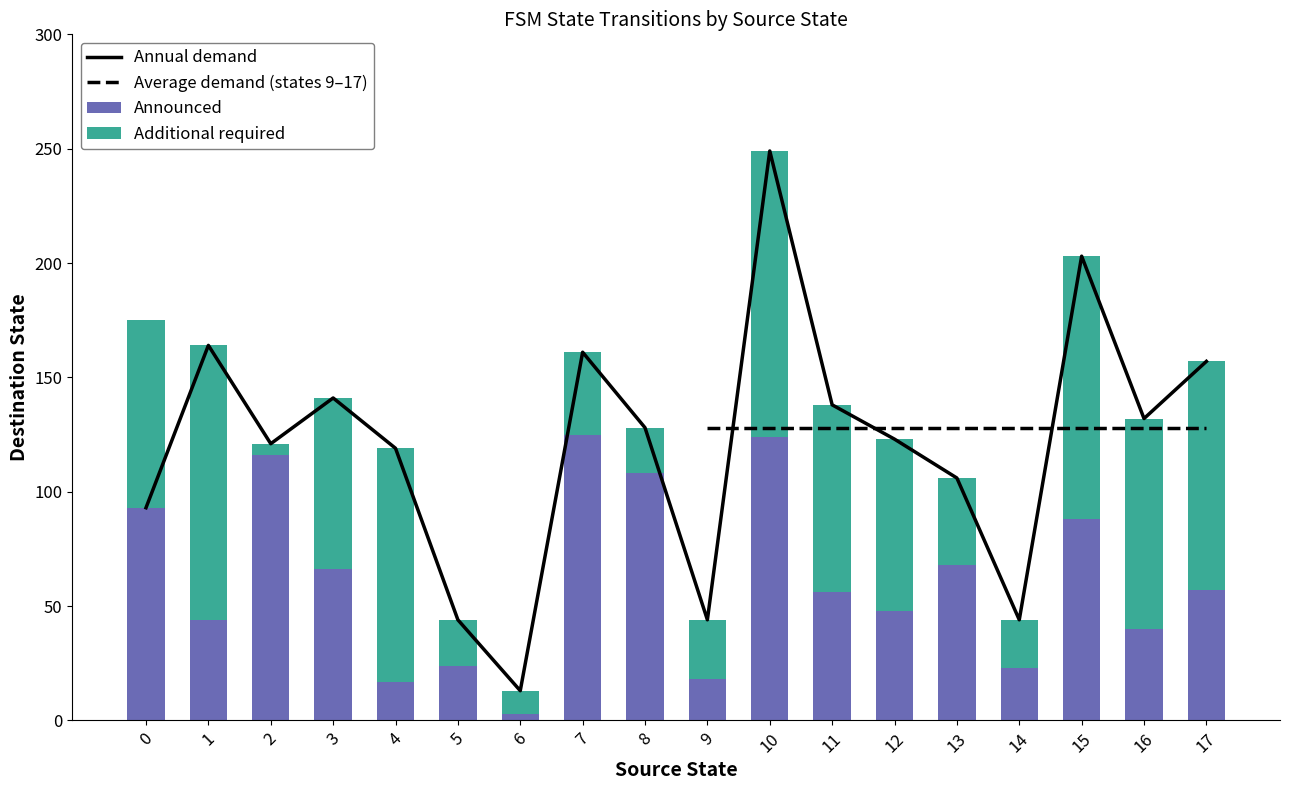

Rank the series at 2 from lowest to highest value.

Additional required, Announced, Annual demand